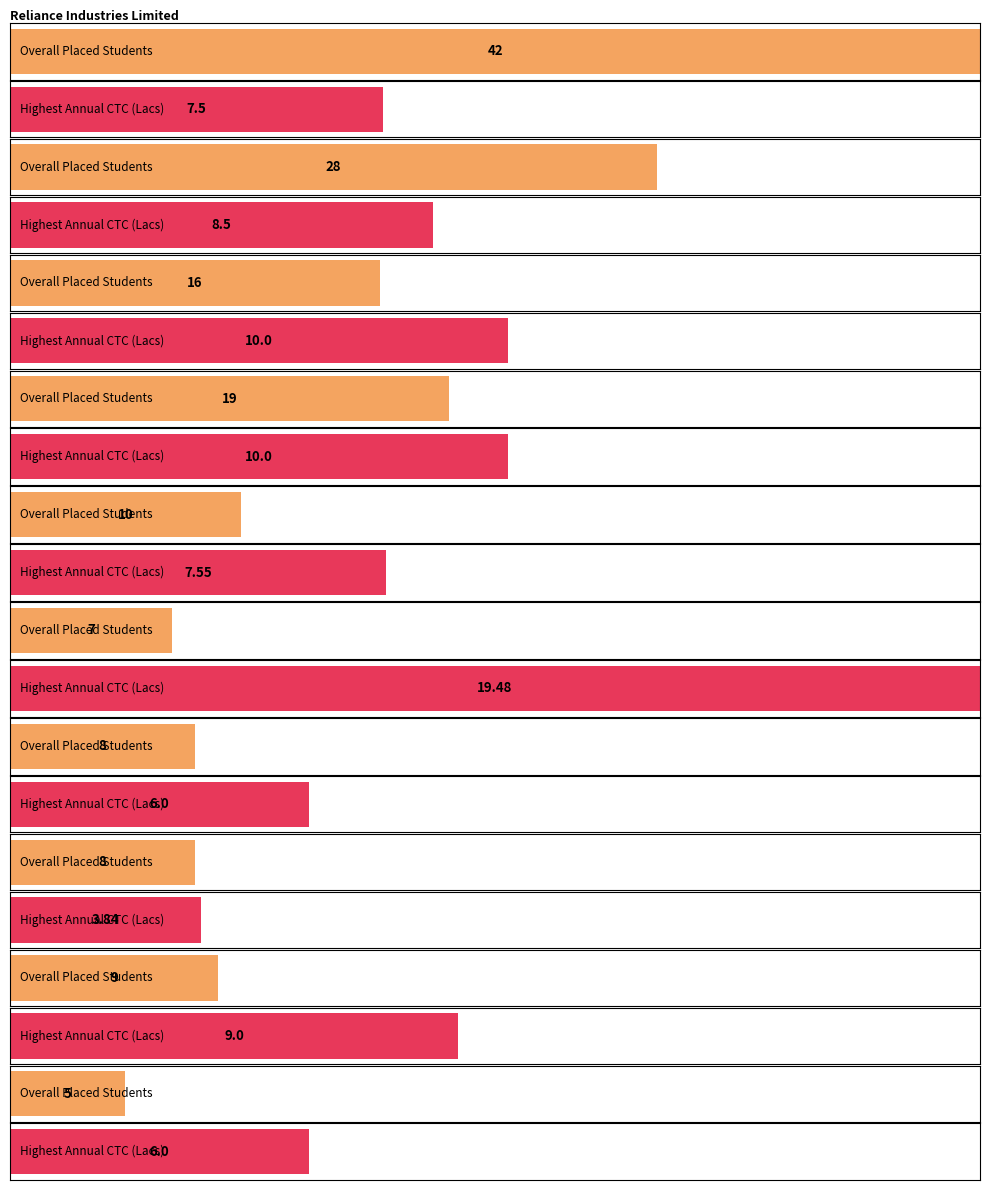

How many distinct data groups are displayed?

2